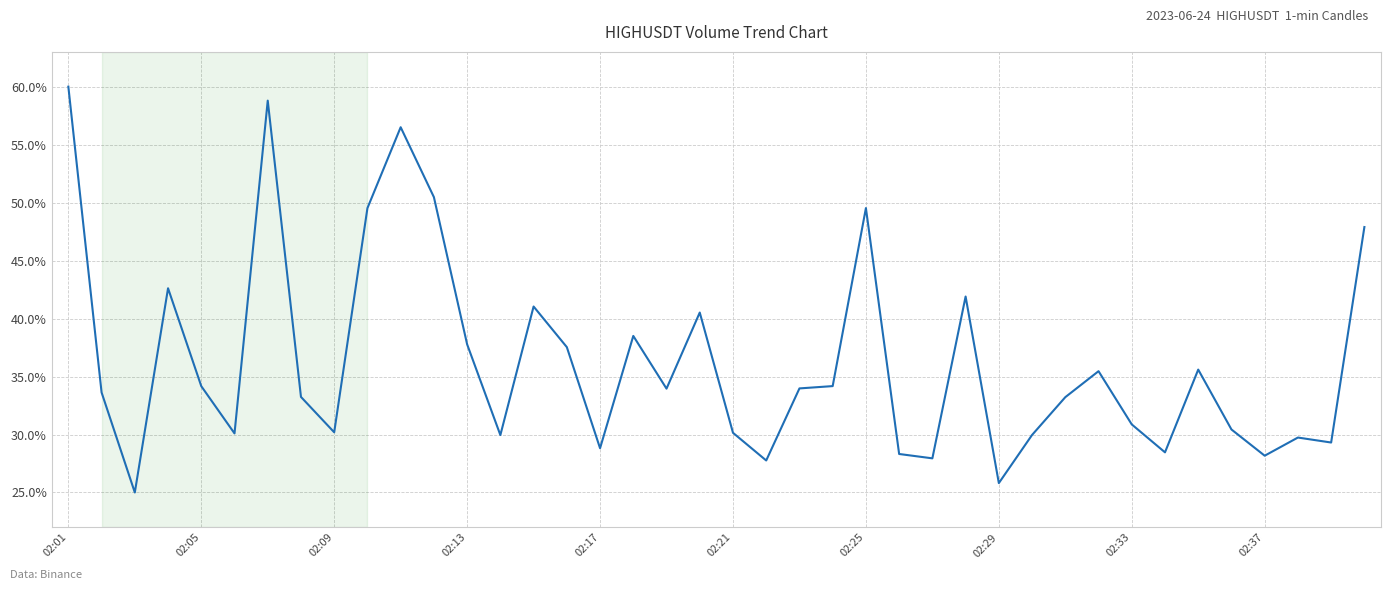

What is the maximum value shown in the chart?

60.0